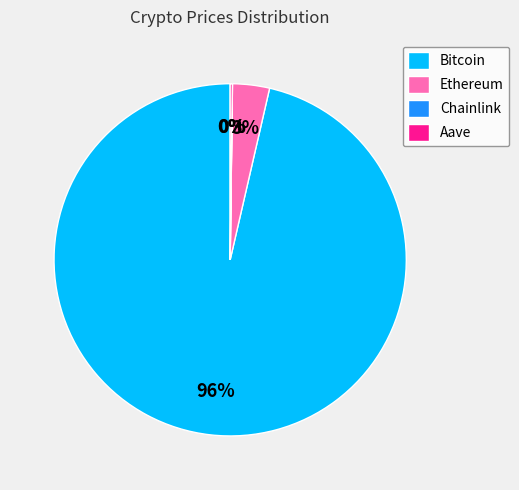

To the nearest percent, what is the average slice percentage?

25%